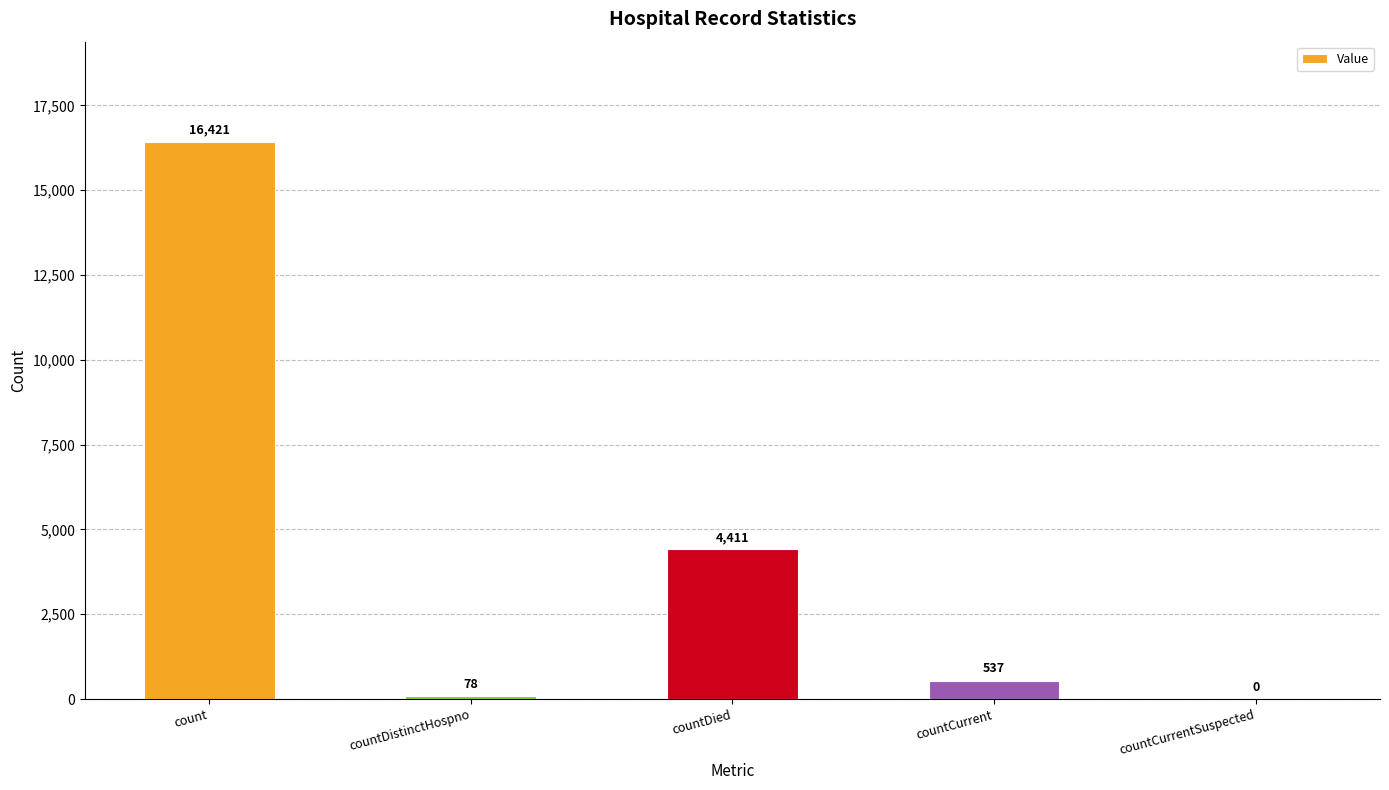

What is the change in value from count to countDied?

-12010